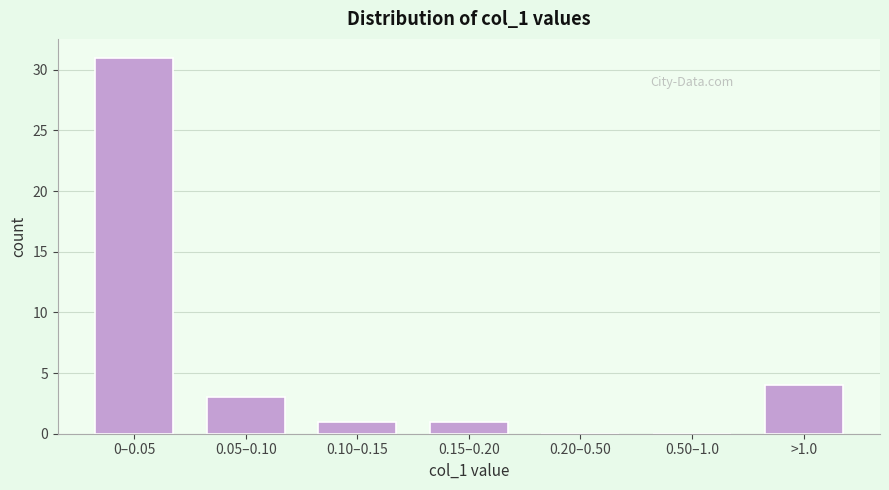

Reading left to right, what are all the values shown in this chart?

0–0.05=31	0.05–0.10=3	0.10–0.15=1	0.15–0.20=1	0.20–0.50=0	0.50–1.0=0	>1.0=4